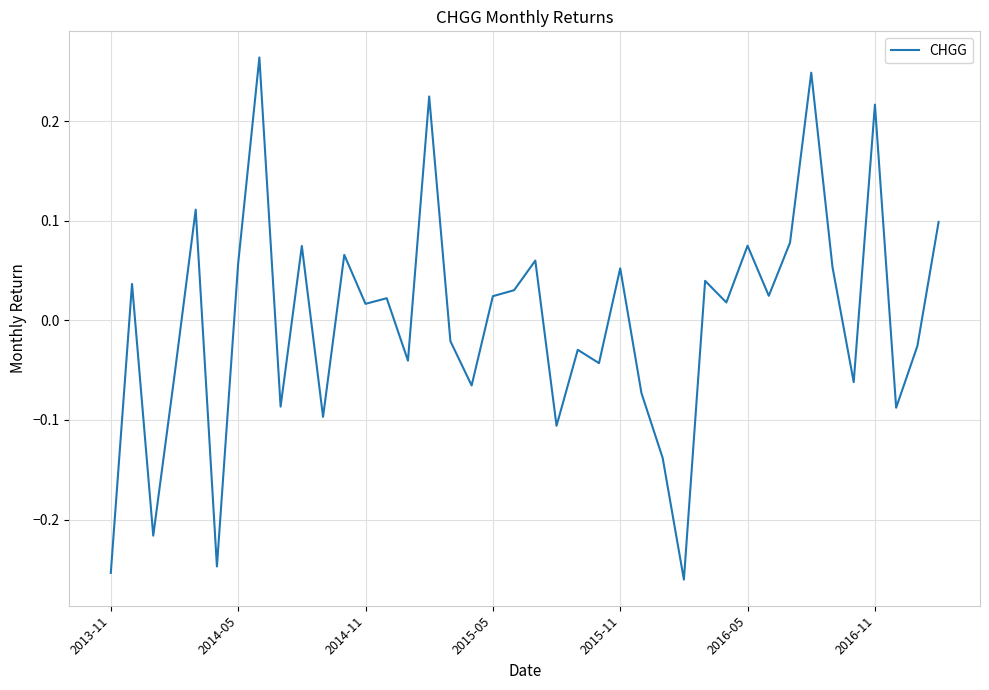

Does the chart have visible grid lines?

Yes